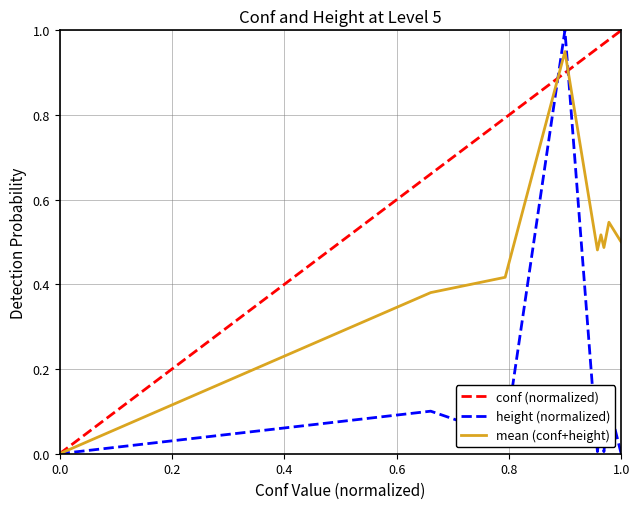

Rank the series by their average value, from lowest to highest.

height (normalized), mean (conf+height), conf (normalized)